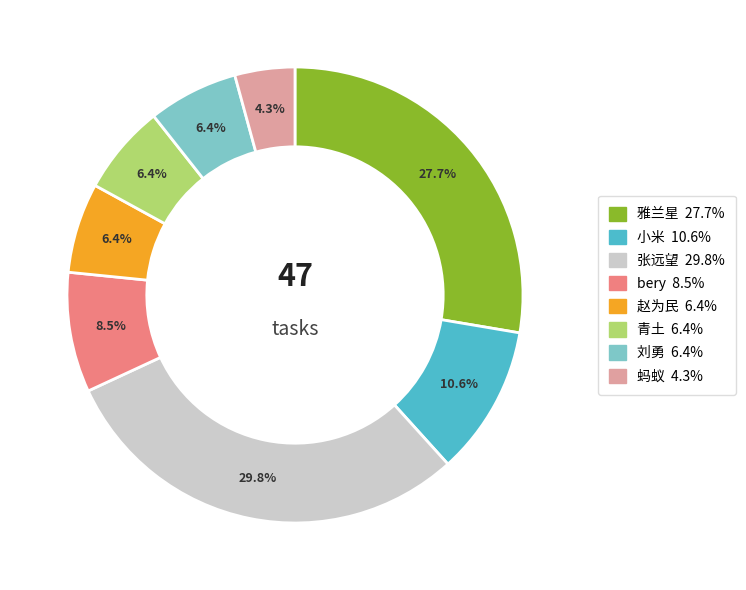

Approximately how many times larger is the value at 刘勇 compared to 雅兰星?

0.2